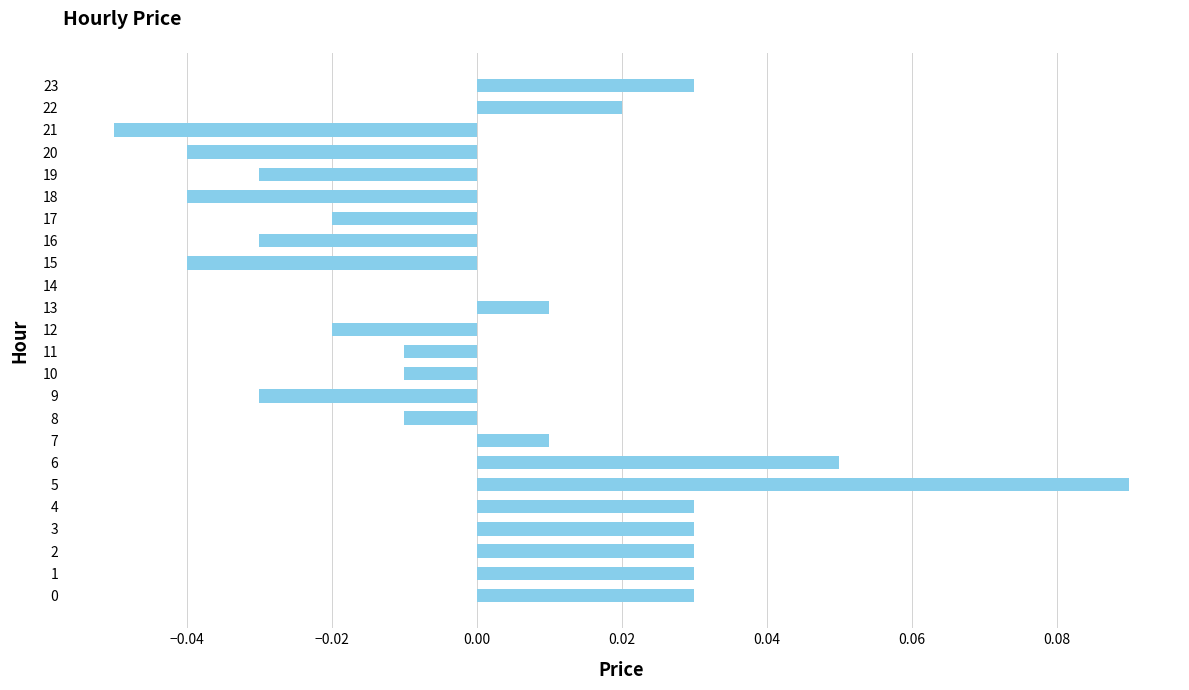

The value at 1 is 0.0. True or false?

True